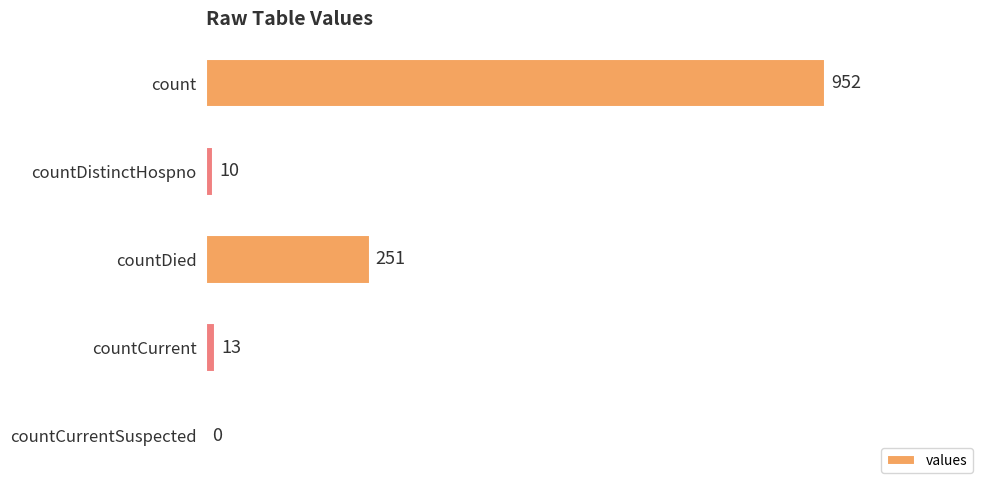

Reading top to bottom, list all the values displayed in this chart.

count=952	countDistinctHospno=10	countDied=251	countCurrent=13	countCurrentSuspected=0